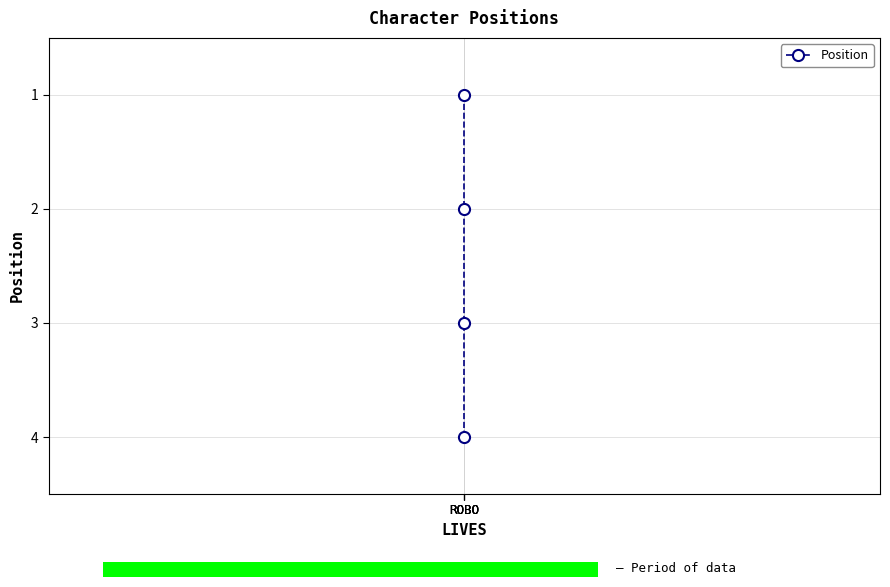

The chart shows a value of 1 at ROBO. True or false?

True